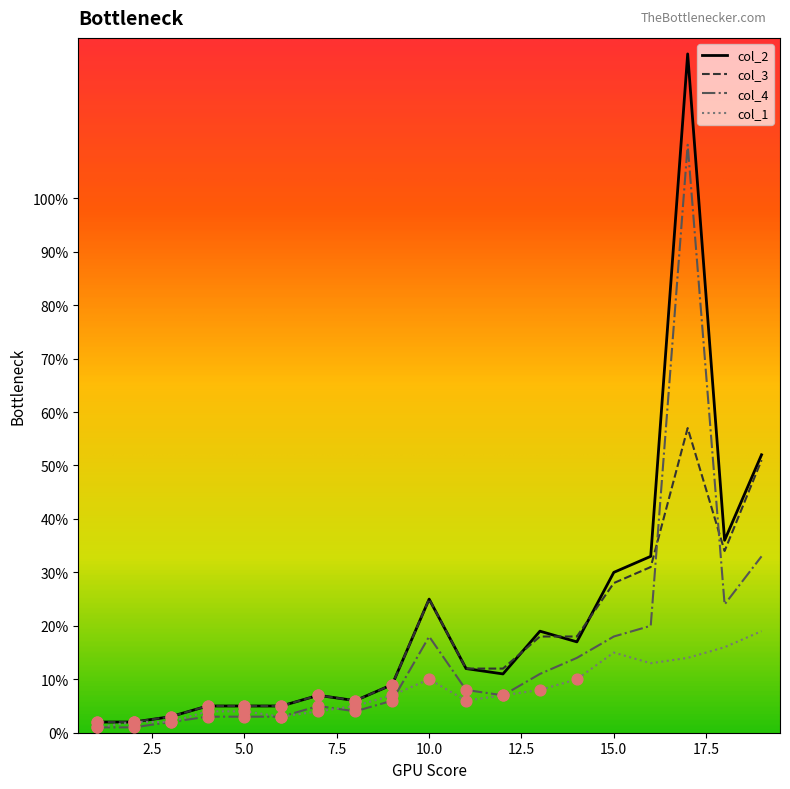

Which series has the largest range (max minus min)?

col_2